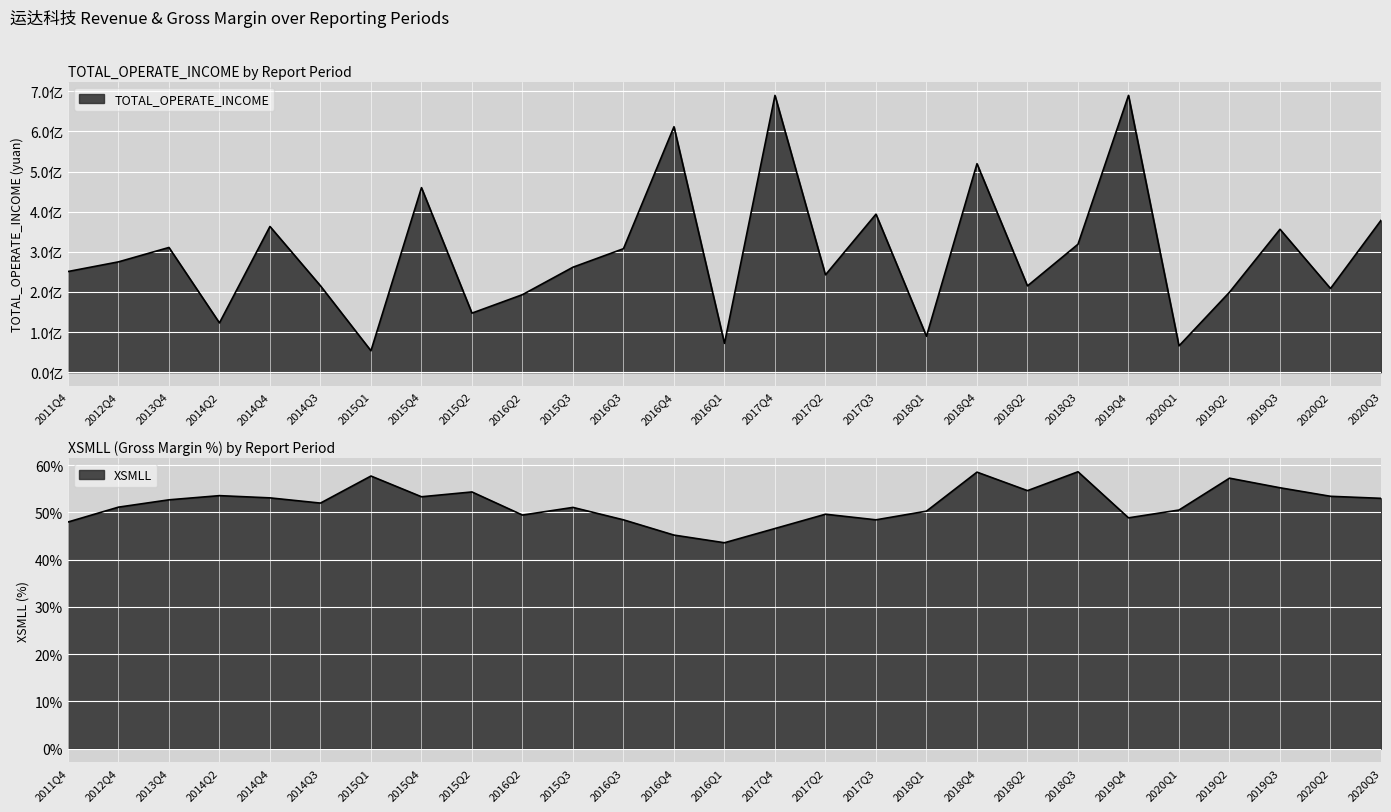

What is the spread (max minus min) of values at 2020Q3?

378424159.1